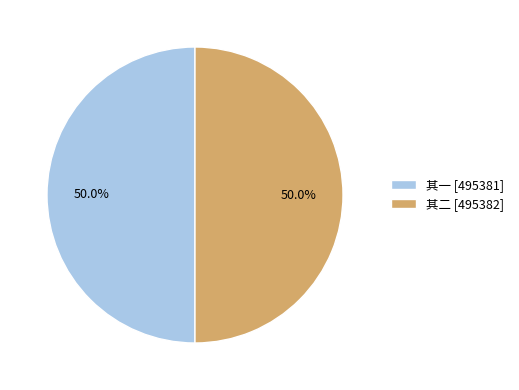

What is the ratio of the value at 其一 [495381] to the value at 其二 [495382]?

1.0